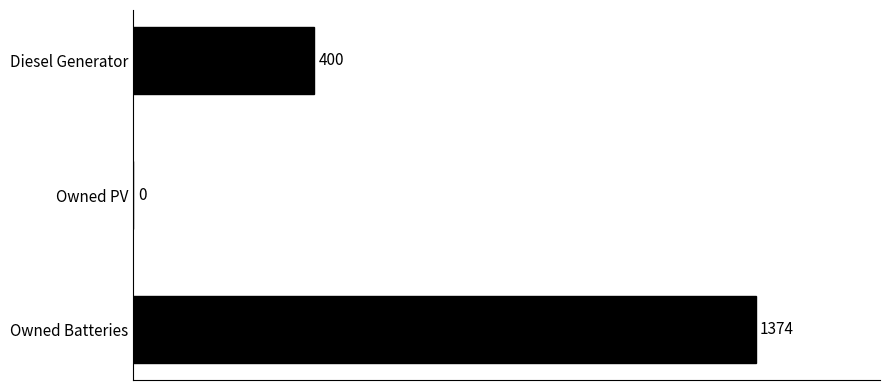

Which label corresponds to the largest value in the chart?

Owned Batteries